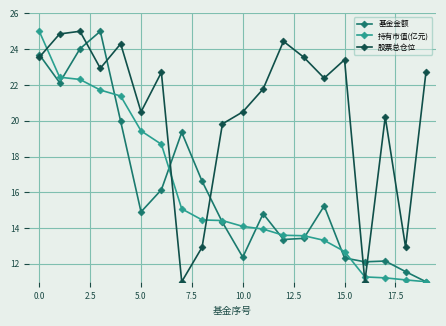

What is the value of the 股票总仓位 point at the 18th from the left?

20.2